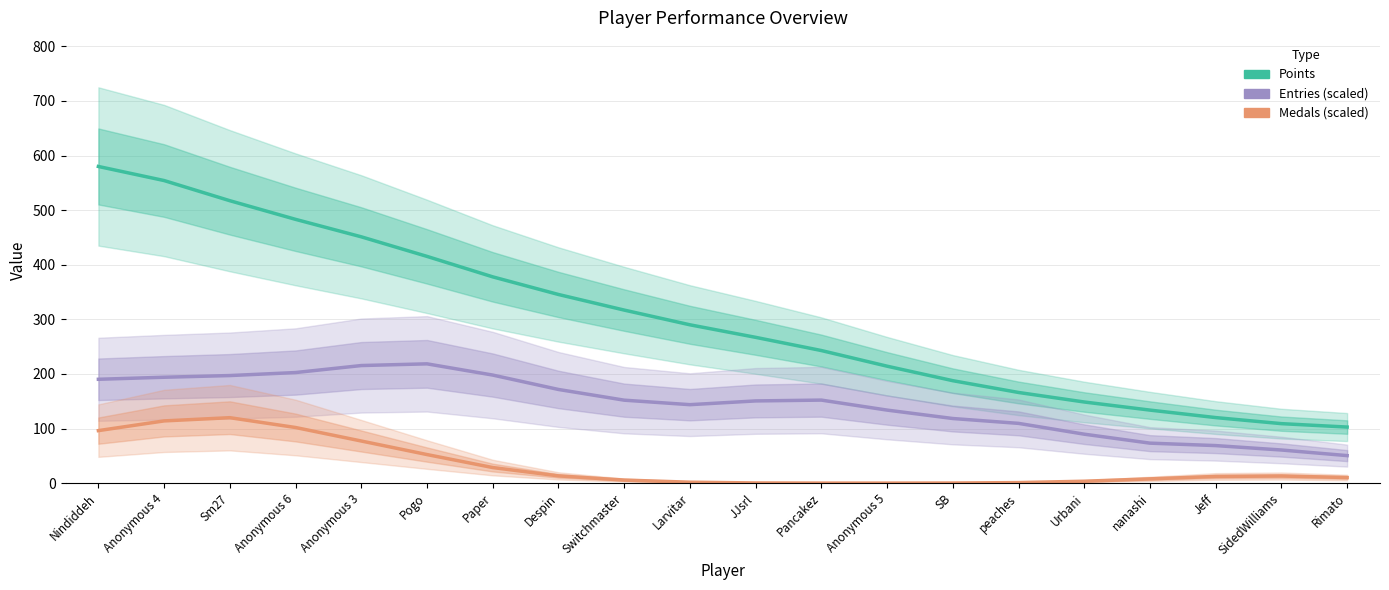

Read the Entries (scaled) value at nanashi.

73.2